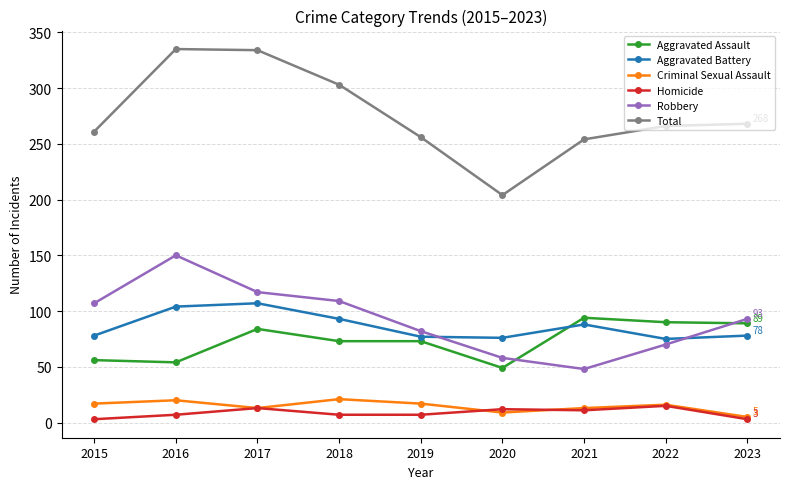

Which series has the largest total across all categories?

Total